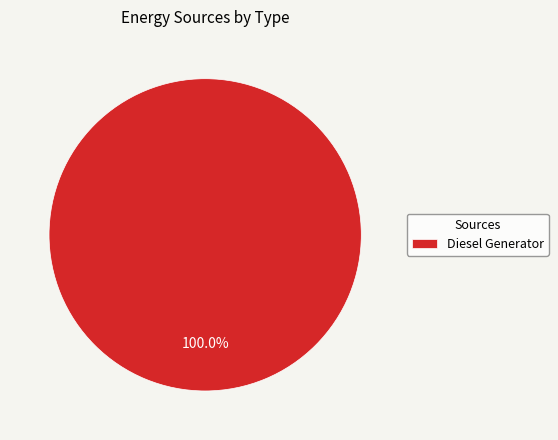

Rank the categories by value from highest to lowest.

Diesel Generator